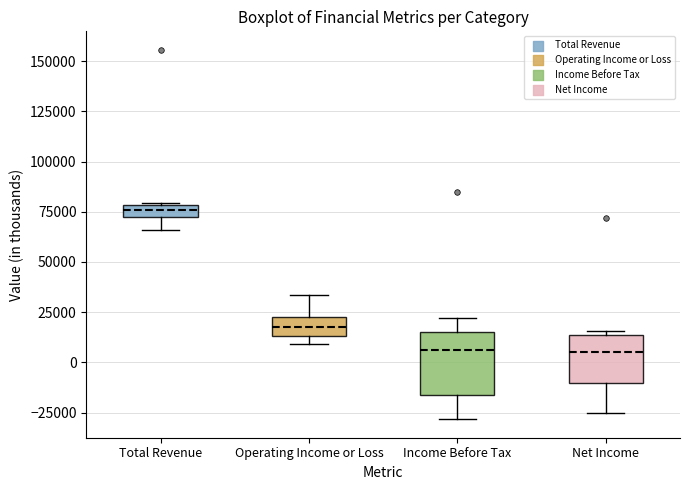

Which box is the tallest, from its lower edge to its upper edge?

Income Before Tax